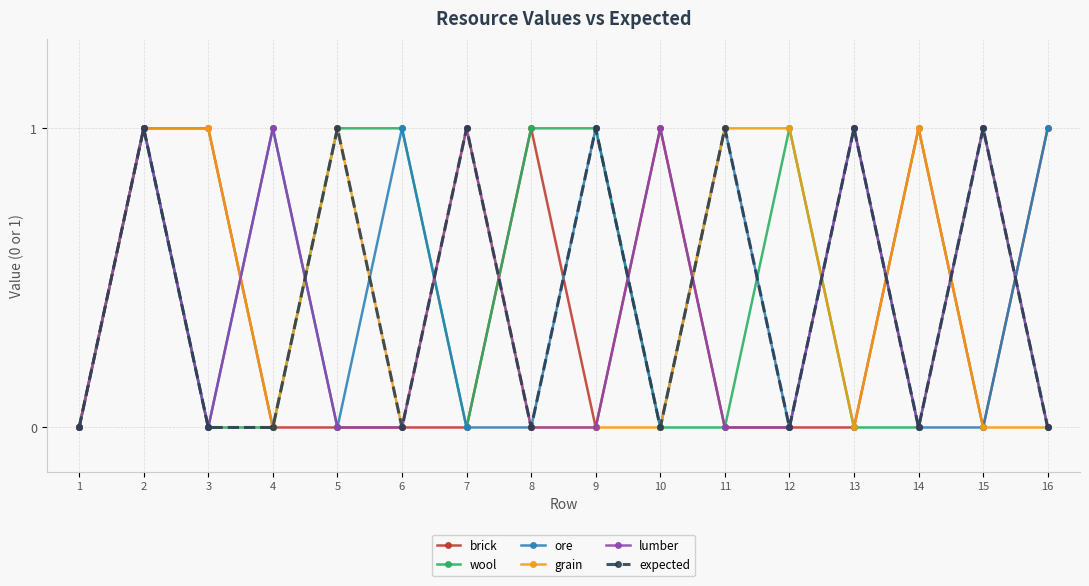

Where is the first local minimum for ore?

3